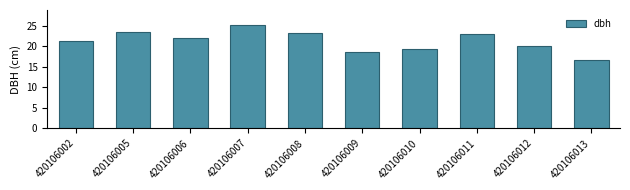

Which has a higher value, 420106008 or 420106007?

420106007